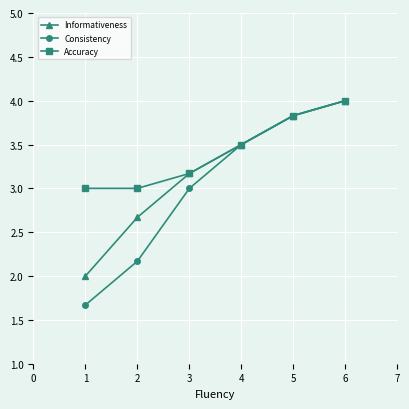

What is the difference between the Informativeness values at 1 and 5?

1.8